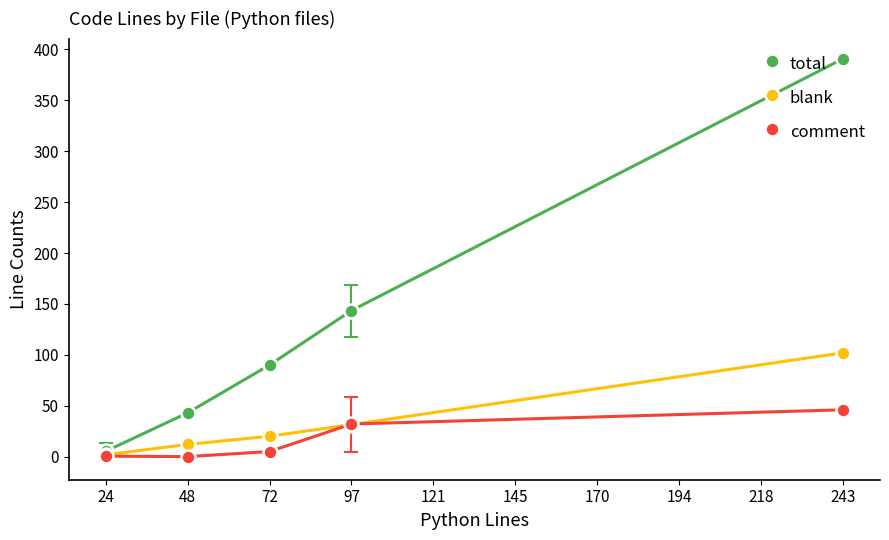

True or false: total has more than 2 points higher than both neighbors.

False